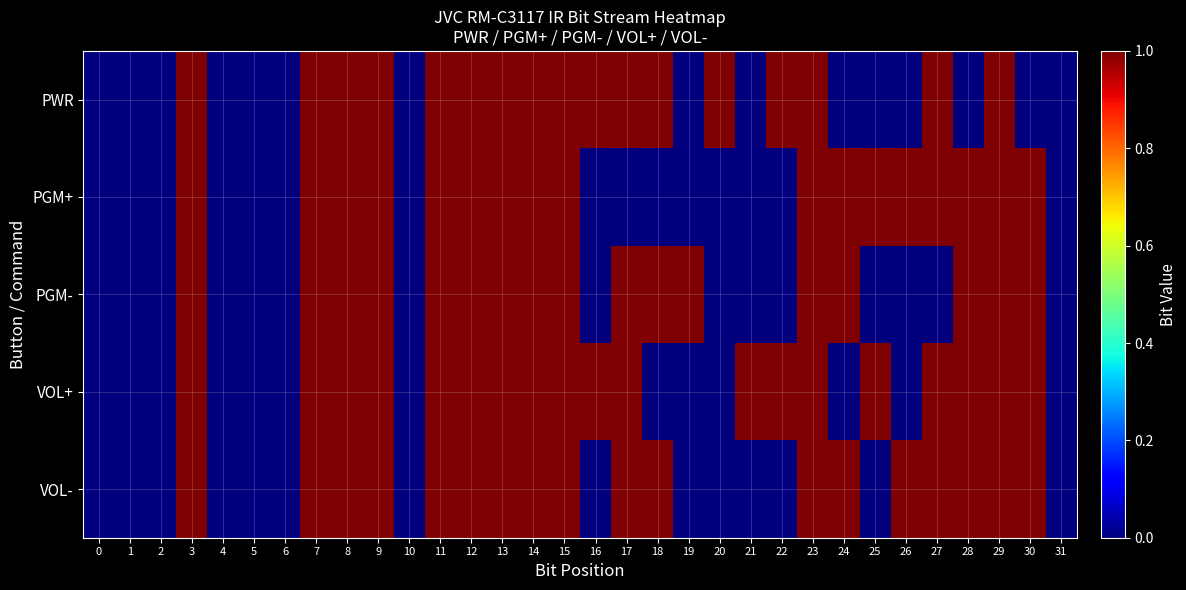

Between 8 and 27, which series saw the biggest shift?

PGM-